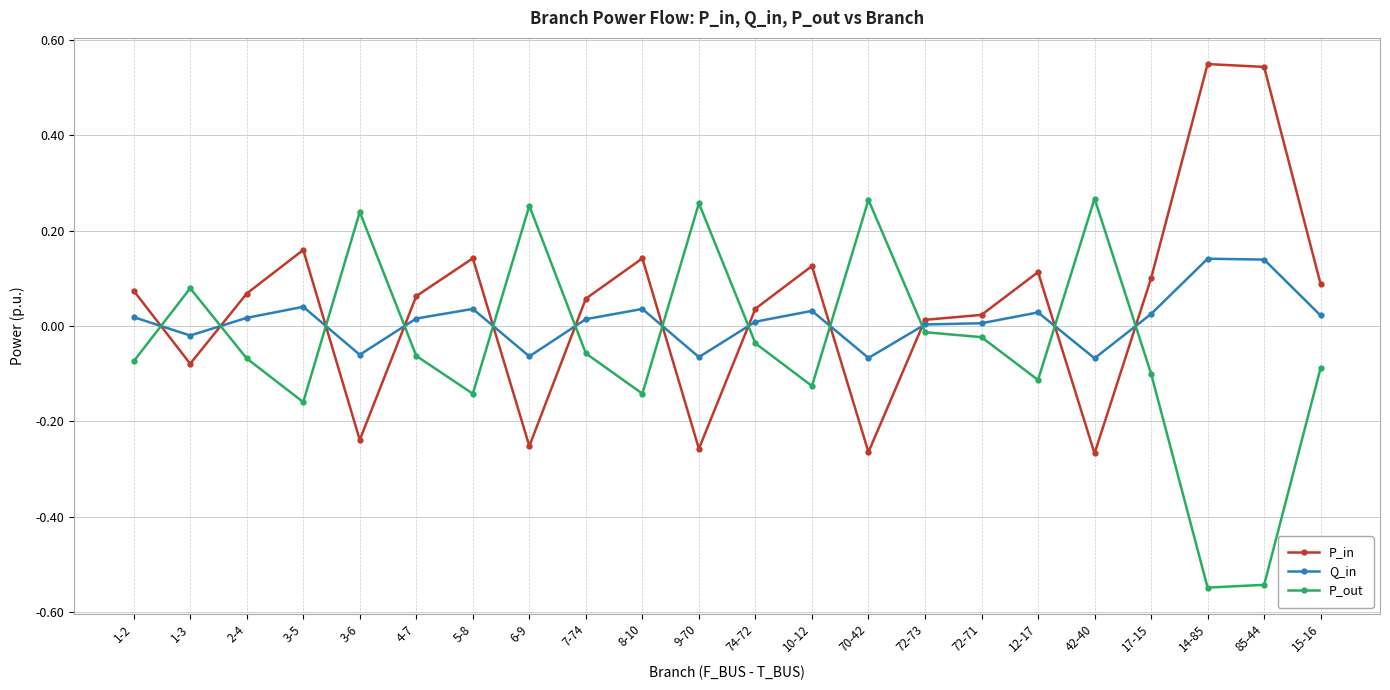

How many series are shown in this chart?

3